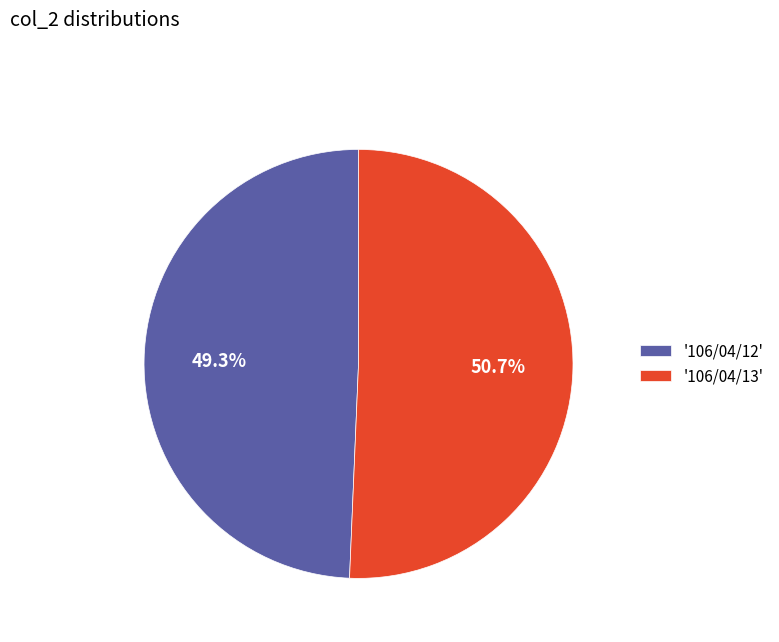

Count the number of slices in the pie.

2